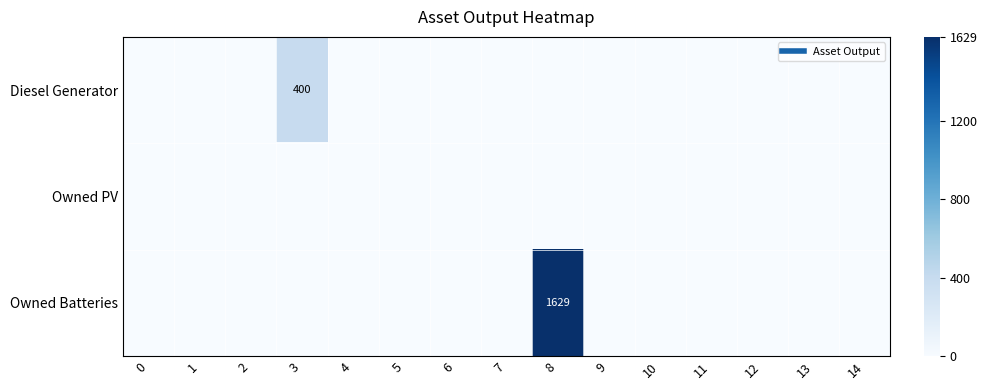

How many series are shown in this chart?

3